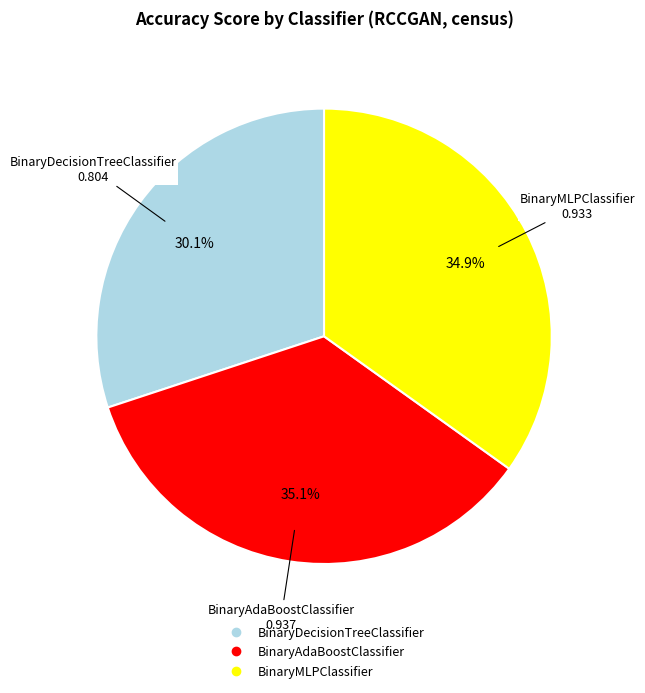

What is the smallest slice in the pie chart?

BinaryDecisionTreeClassifier